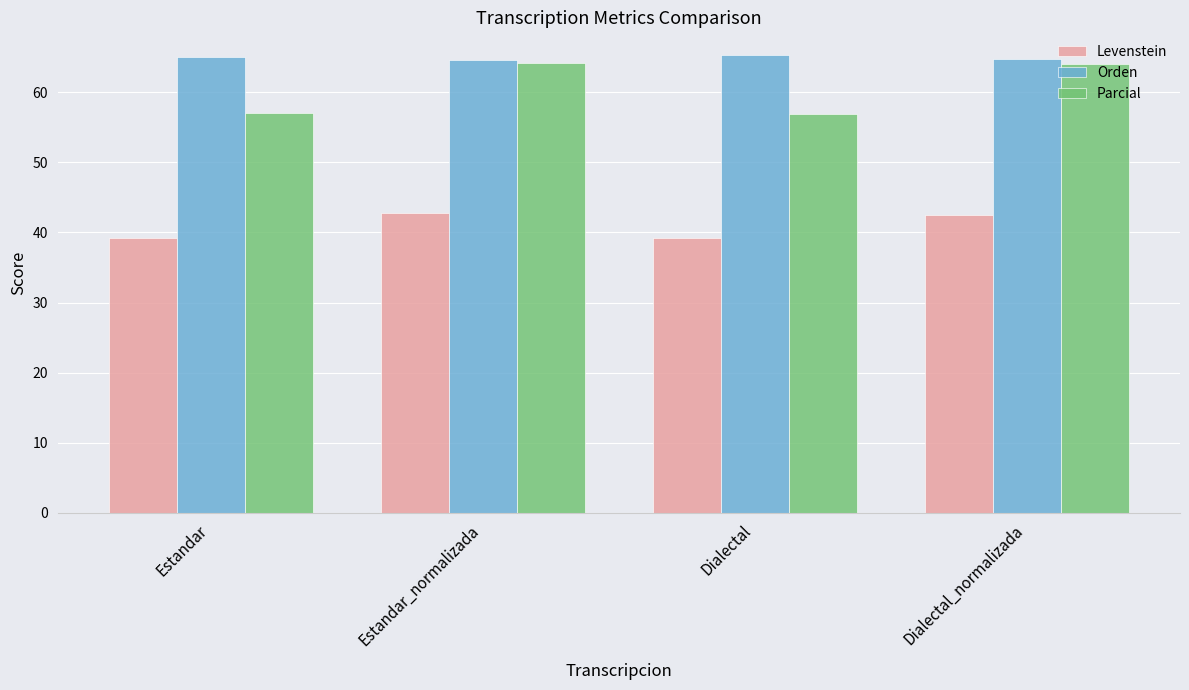

The Parcial series shows 85.1 at Estandar. True or false?

False